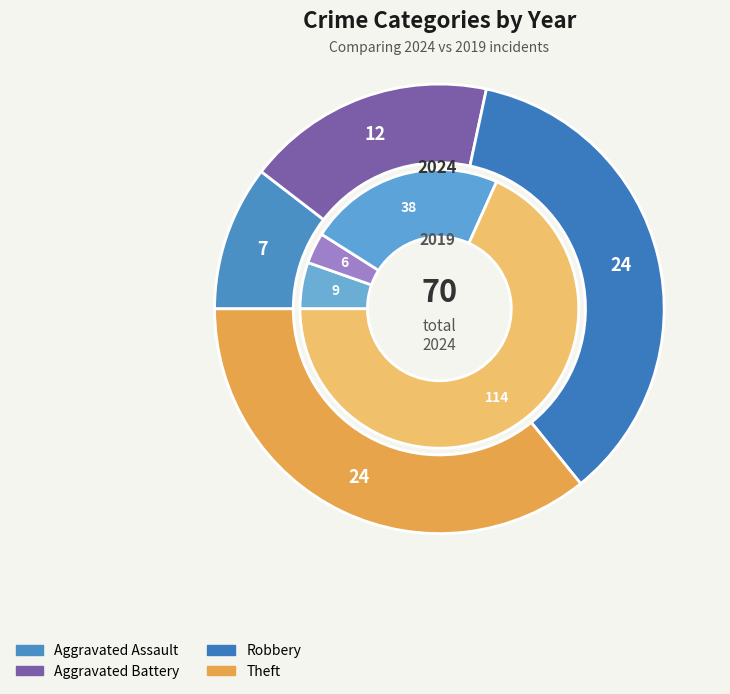

What is the smallest slice in the pie chart?

Aggravated Assault